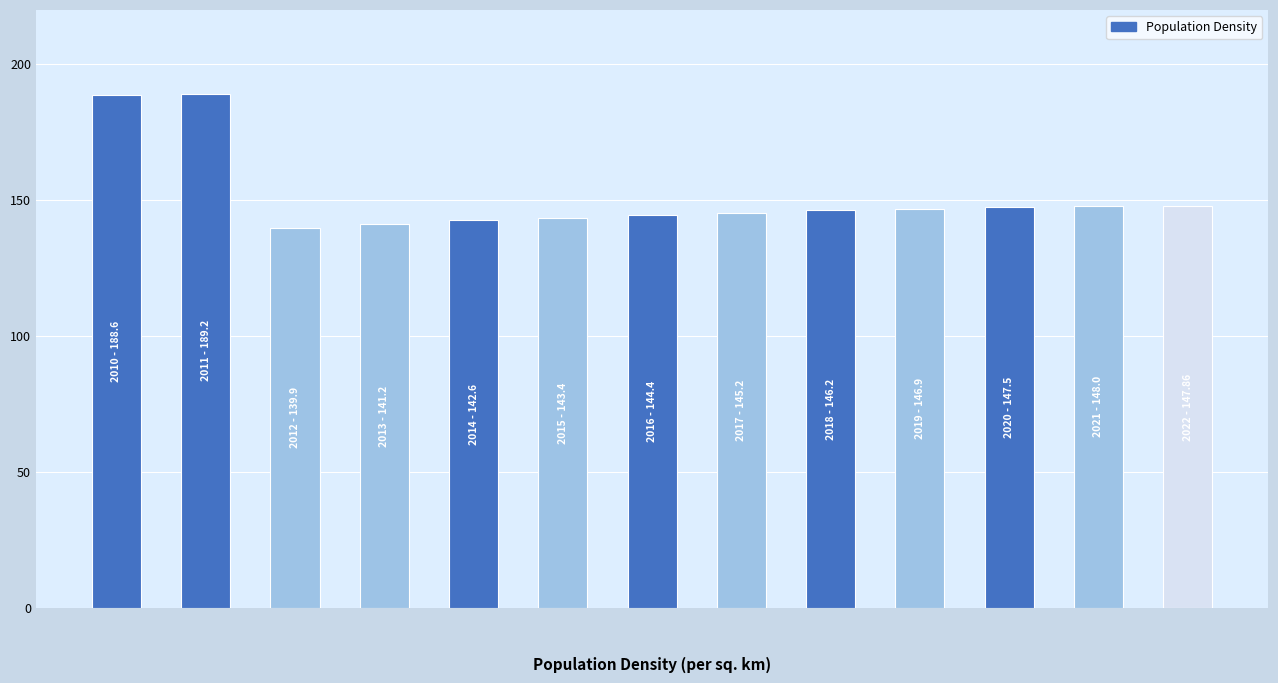

How many data points are less than 146?

6